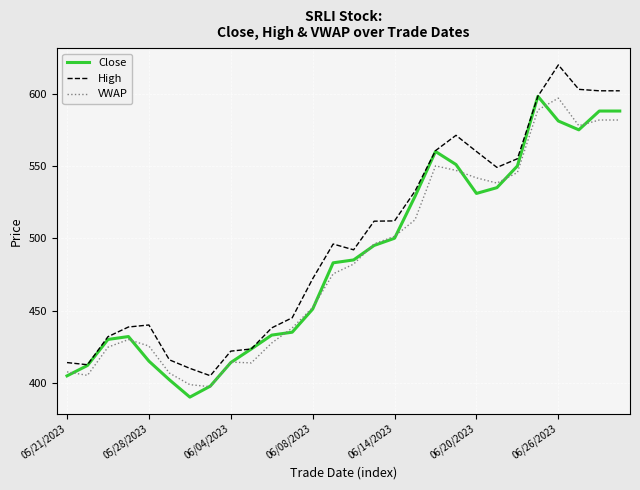

True or false: VWAP and High cross at least once.

False